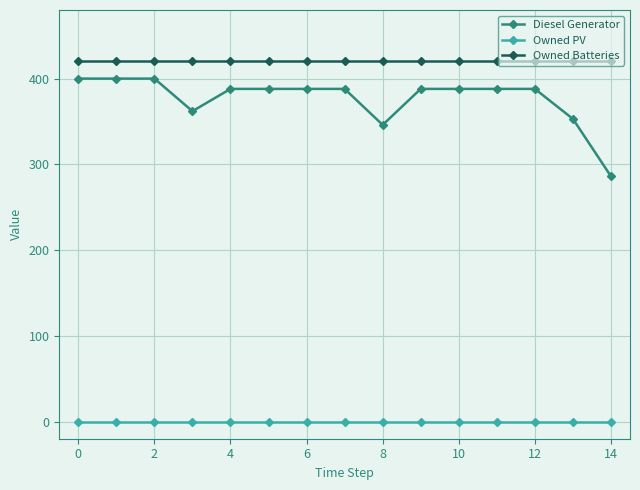

List the series in order of their peak value, lowest first.

Owned PV, Diesel Generator, Owned Batteries